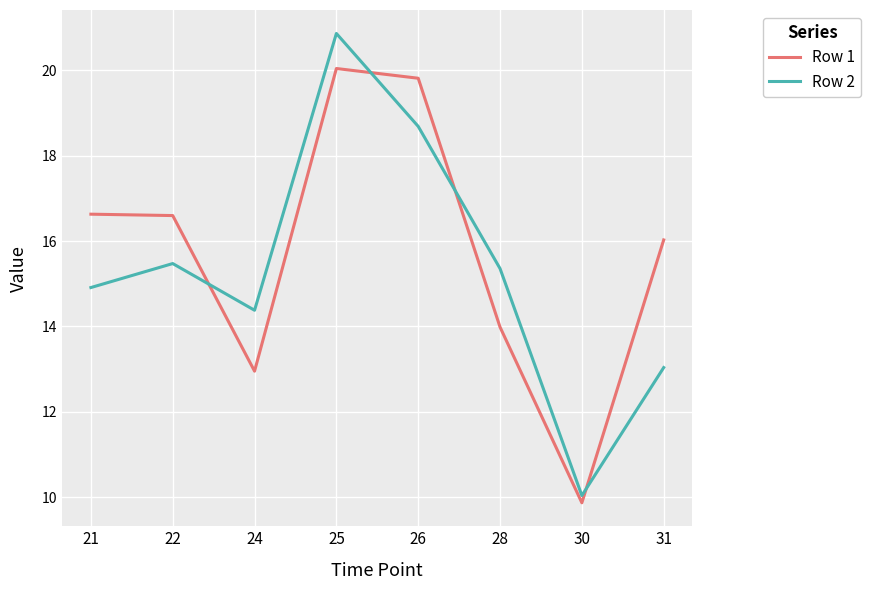

What is the sum of all Row 1 values?

125.9